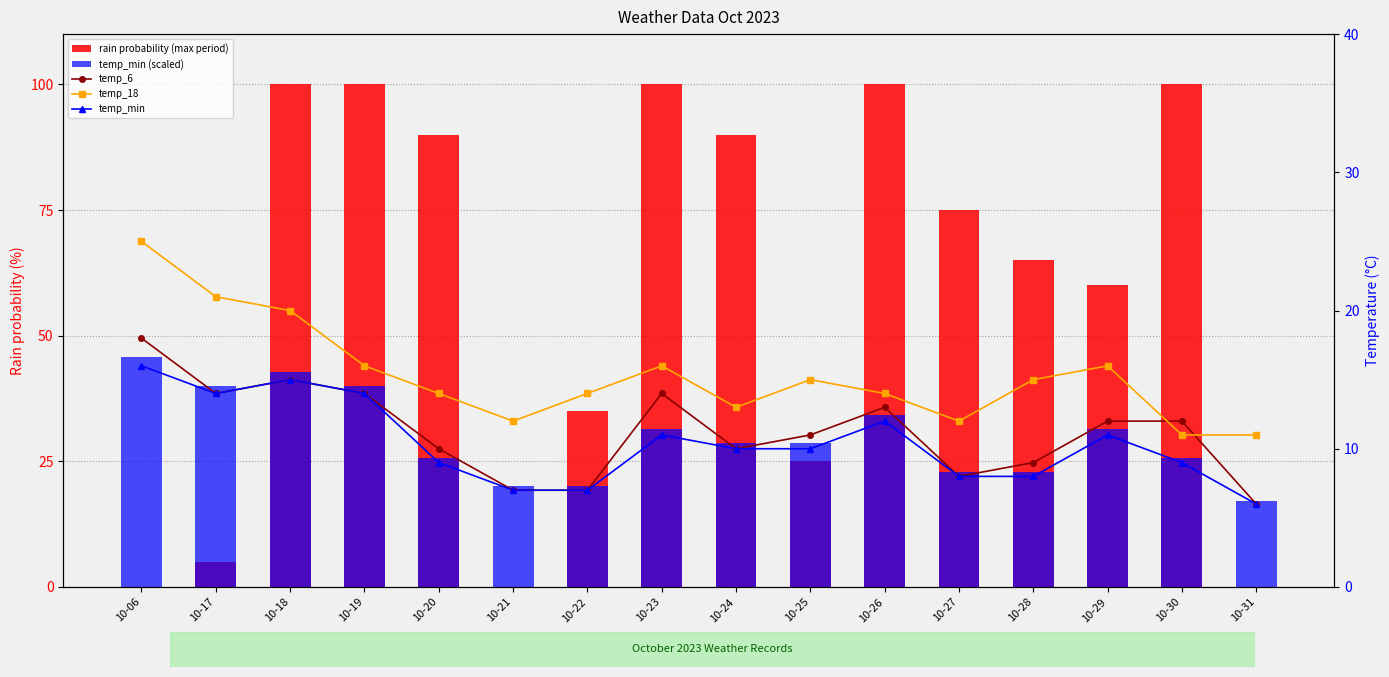

Reading left to right, extract all data points from this chart.

rain probability (max period): 10-06=0.0	10-17=5.0	10-18=100.0	10-19=100.0	10-20=90.0	10-21=0.0	10-22=35.0	10-23=100.0	10-24=90.0	10-25=25.0	10-26=100.0	10-27=75.0	10-28=65.0	10-29=60.0	10-30=100.0	10-31=0.0
temp_min (scaled): 10-06=45.7	10-17=40.0	10-18=42.9	10-19=40.0	10-20=25.7	10-21=20.0	10-22=20.0	10-23=31.4	10-24=28.6	10-25=28.6	10-26=34.3	10-27=22.9	10-28=22.9	10-29=31.4	10-30=25.7	10-31=17.1
temp_6: 10-06=18.0	10-17=14.0	10-18=15.0	10-19=14.0	10-20=10.0	10-21=7.0	10-22=7.0	10-23=14.0	10-24=10.0	10-25=11.0	10-26=13.0	10-27=8.0	10-28=9.0	10-29=12.0	10-30=12.0	10-31=6.0
temp_18: 10-06=25.0	10-17=21.0	10-18=20.0	10-19=16.0	10-20=14.0	10-21=12.0	10-22=14.0	10-23=16.0	10-24=13.0	10-25=15.0	10-26=14.0	10-27=12.0	10-28=15.0	10-29=16.0	10-30=11.0	10-31=11.0
temp_min: 10-06=16.0	10-17=14.0	10-18=15.0	10-19=14.0	10-20=9.0	10-21=7.0	10-22=7.0	10-23=11.0	10-24=10.0	10-25=10.0	10-26=12.0	10-27=8.0	10-28=8.0	10-29=11.0	10-30=9.0	10-31=6.0